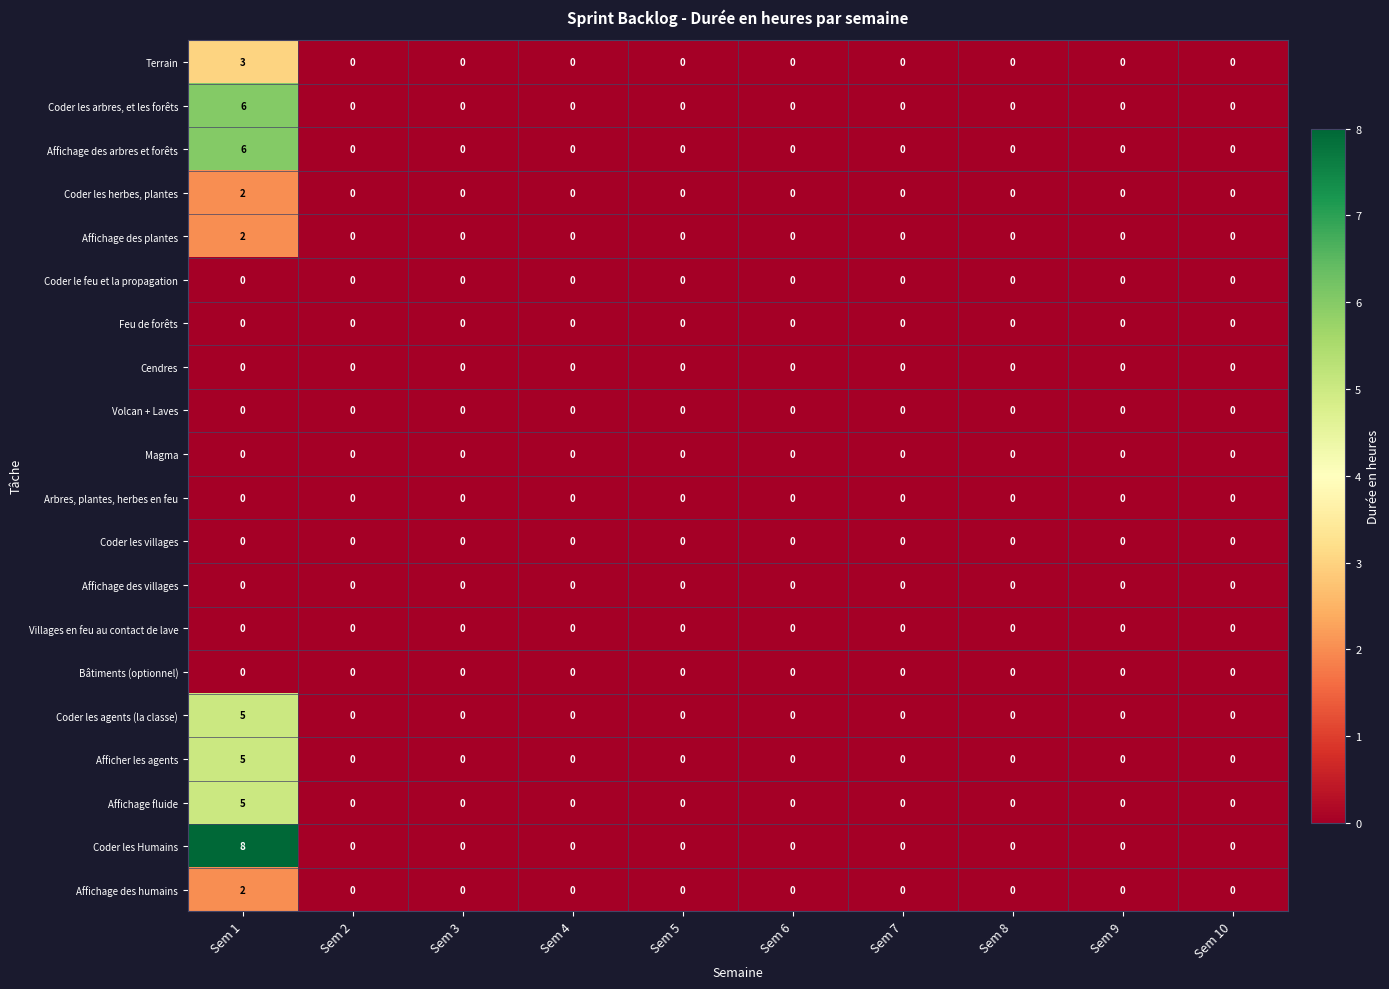

What is the difference between the maximum and minimum values in the Affichage des arbres et forêts series?

6